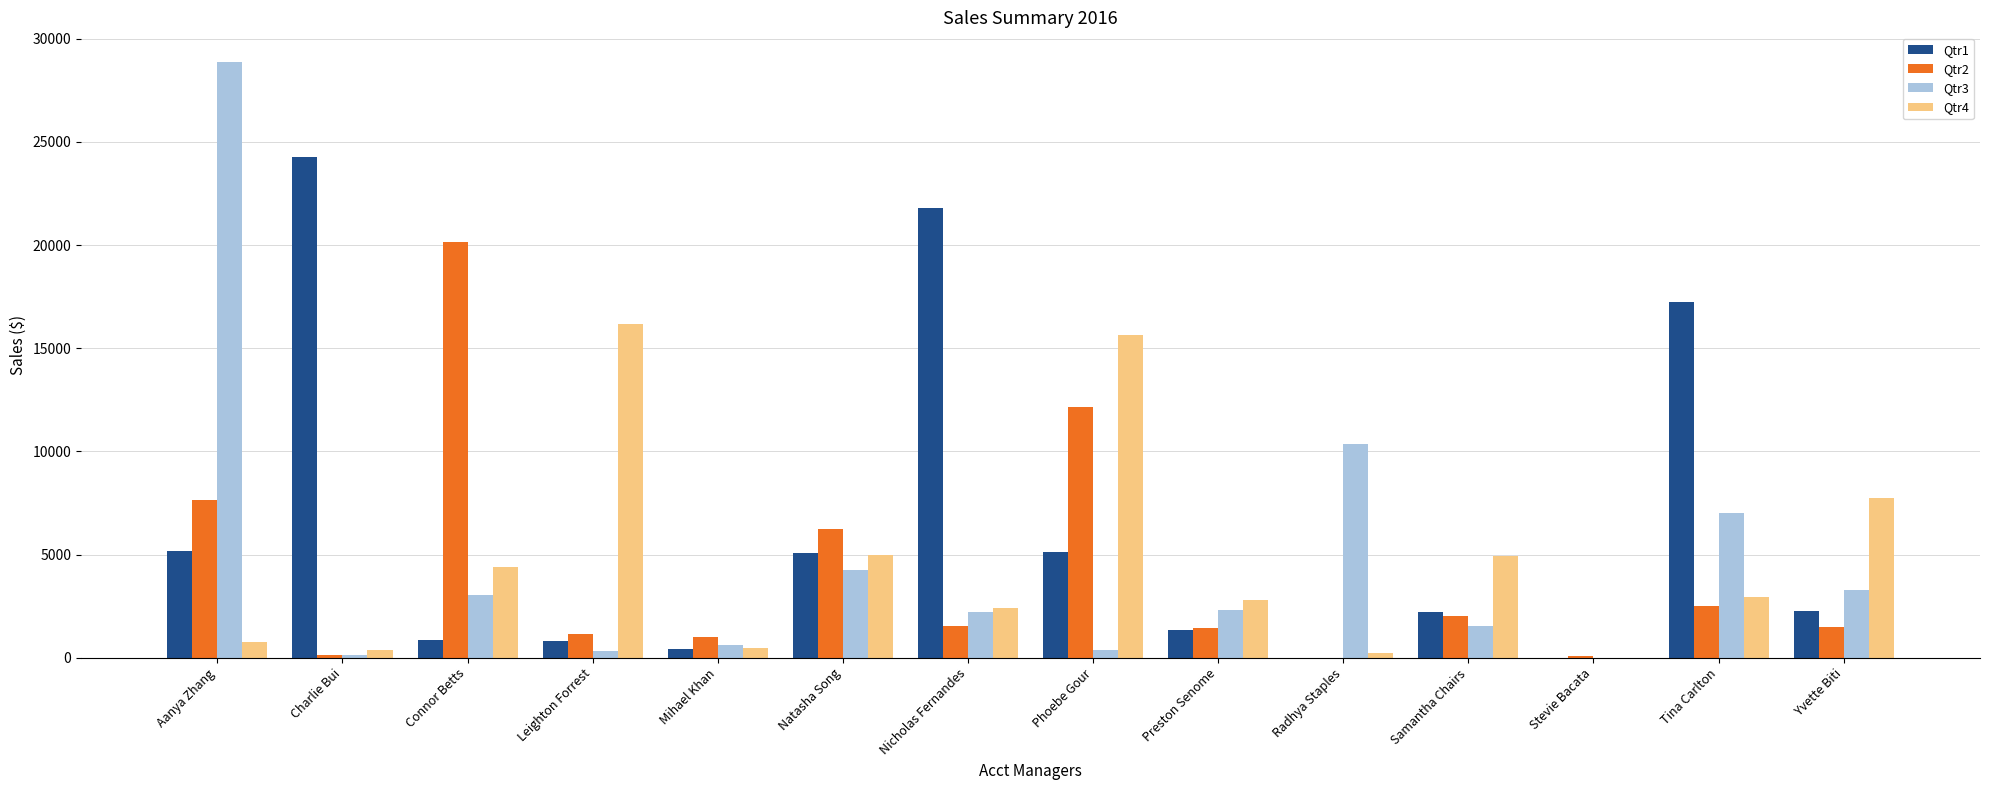

Where is Qtr2 nearest to the value 10063?

Phoebe Gour